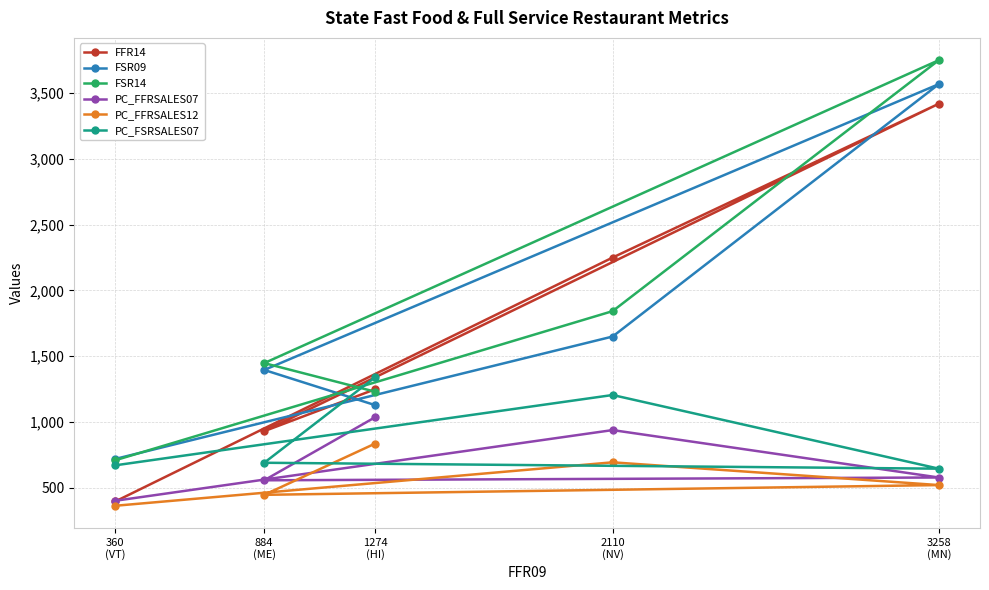

At 884
(ME), list the series in order from smallest to largest.

PC_FFRSALES12, PC_FFRSALES07, PC_FSRSALES07, FFR14, FSR09, FSR14